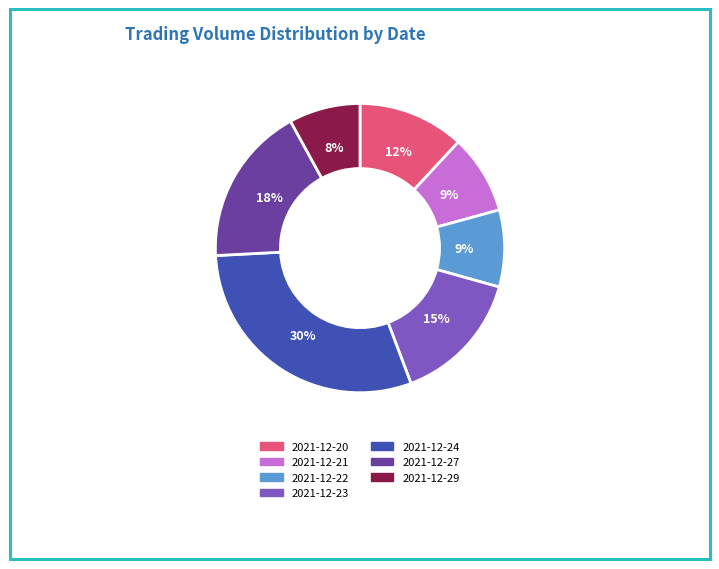

Is 2021-12-29 the majority of the pie?

No